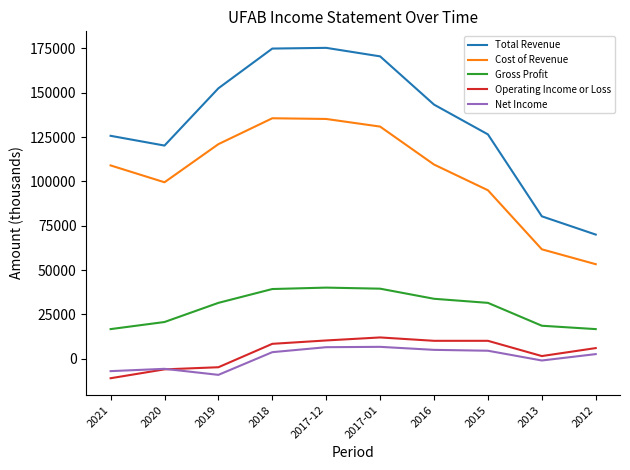

In Total Revenue, how many points are lower than both neighbors (excluding endpoints)?

1